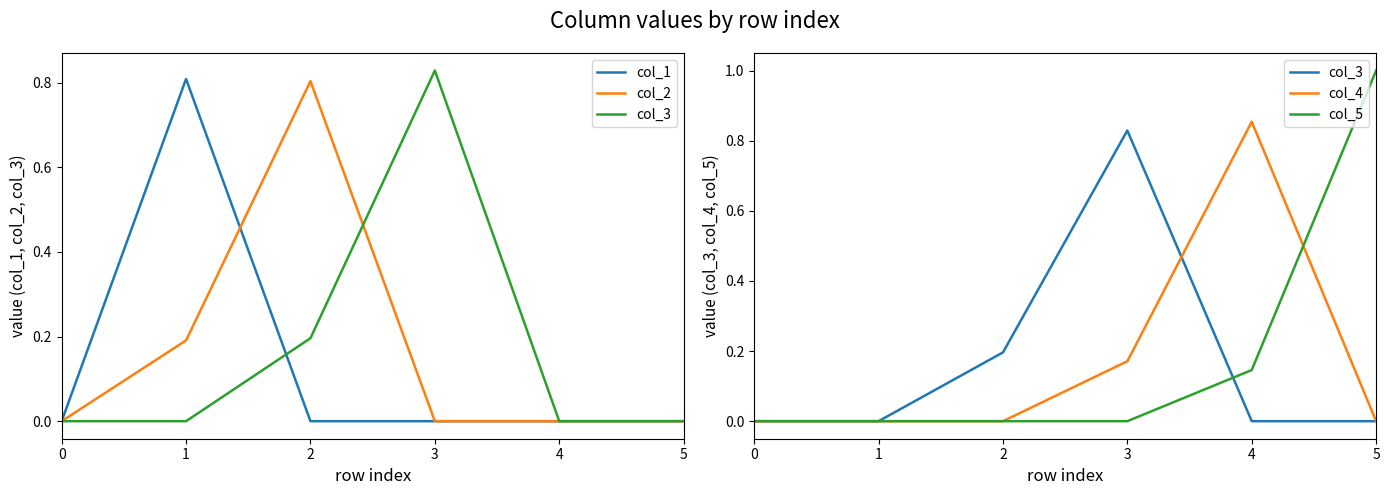

What is the sum of all col_2 values?

1.0